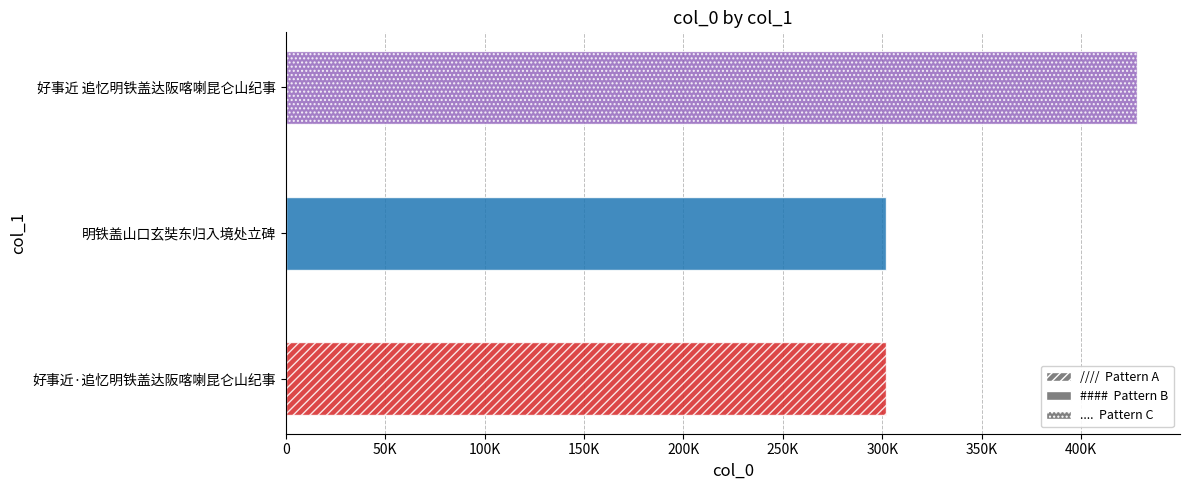

What is the ratio of the value at 好事近·追忆明铁盖达阪喀喇昆仑山纪事 to the value at 好事近 追忆明铁盖达阪喀喇昆仑山纪事?

0.7